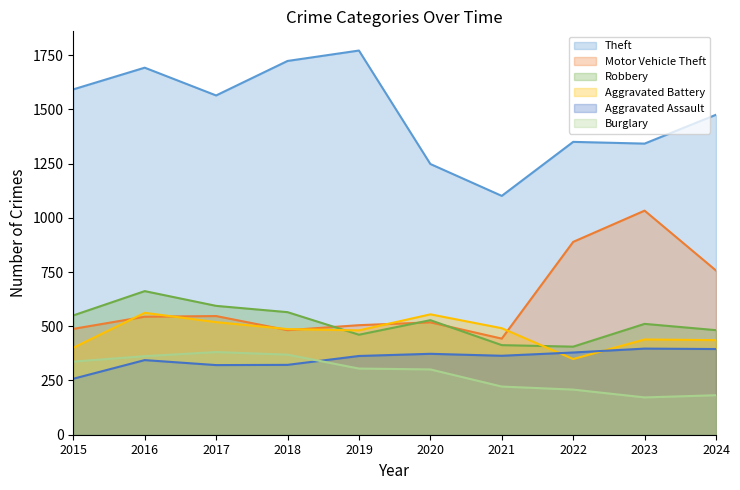

How many lines are shown in the chart?

6